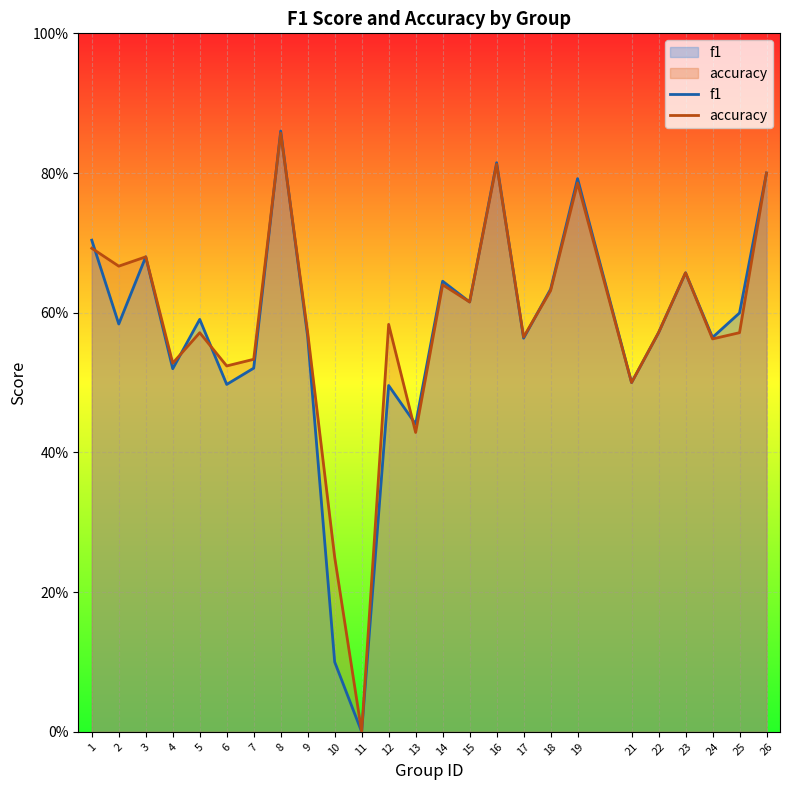

What is the maximum value for f1?

0.9